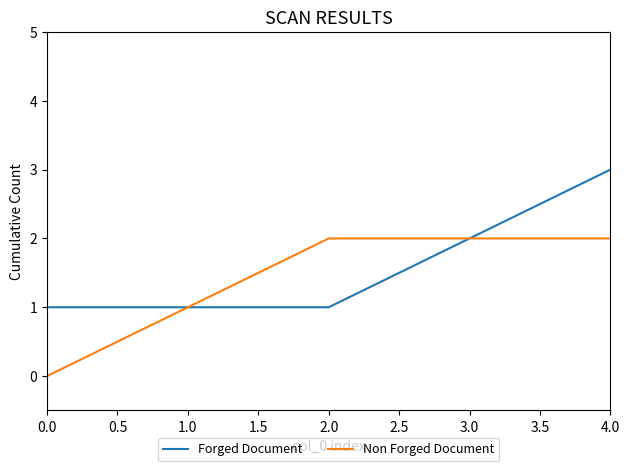

Rank the series at 2.0 from lowest to highest value.

Forged Document, Non Forged Document